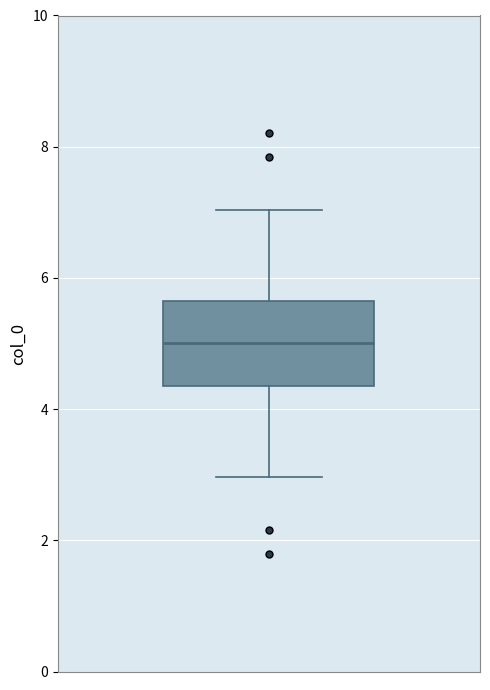

Transcribe this box plot: give where the median line is, the range the box spans, and where the two whiskers end, as read against the y-axis. The values are not printed on the chart, so give them approximately, as read against the axis.

median 5.0, box 4.4 to 5.6, whiskers 3.0 to 7.0